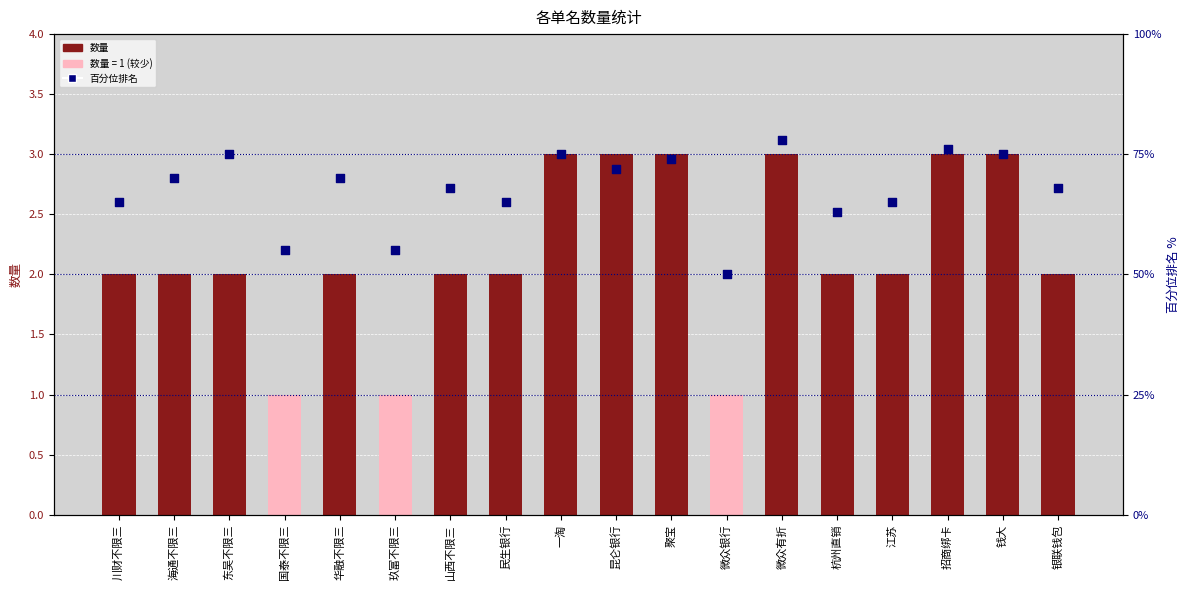

Which series has the largest total across all categories?

百分位排名